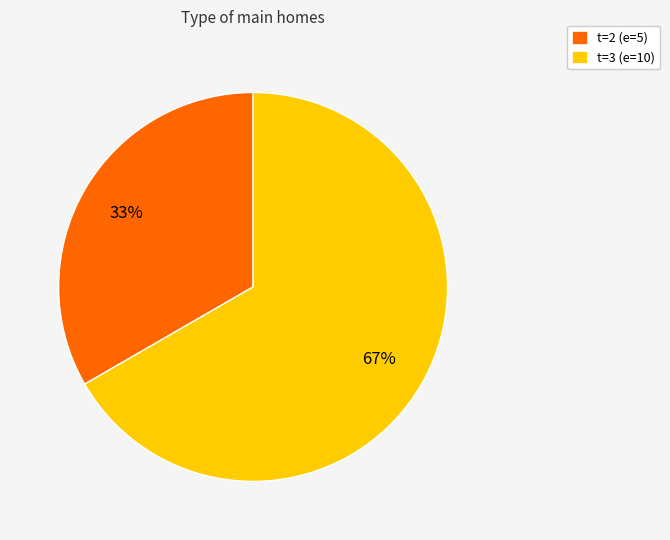

To the nearest percent, what is the average slice percentage?

50%